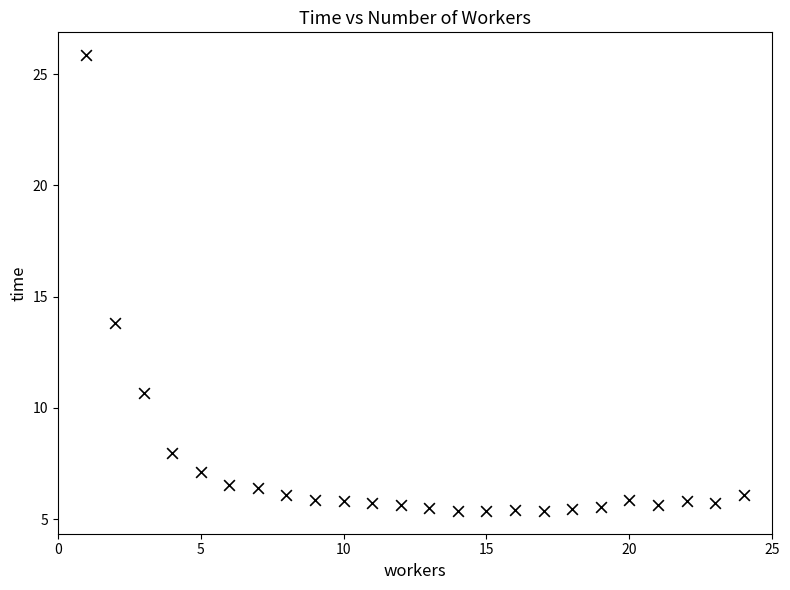

What Y value in the scatter plot is closest to 15?

13.8